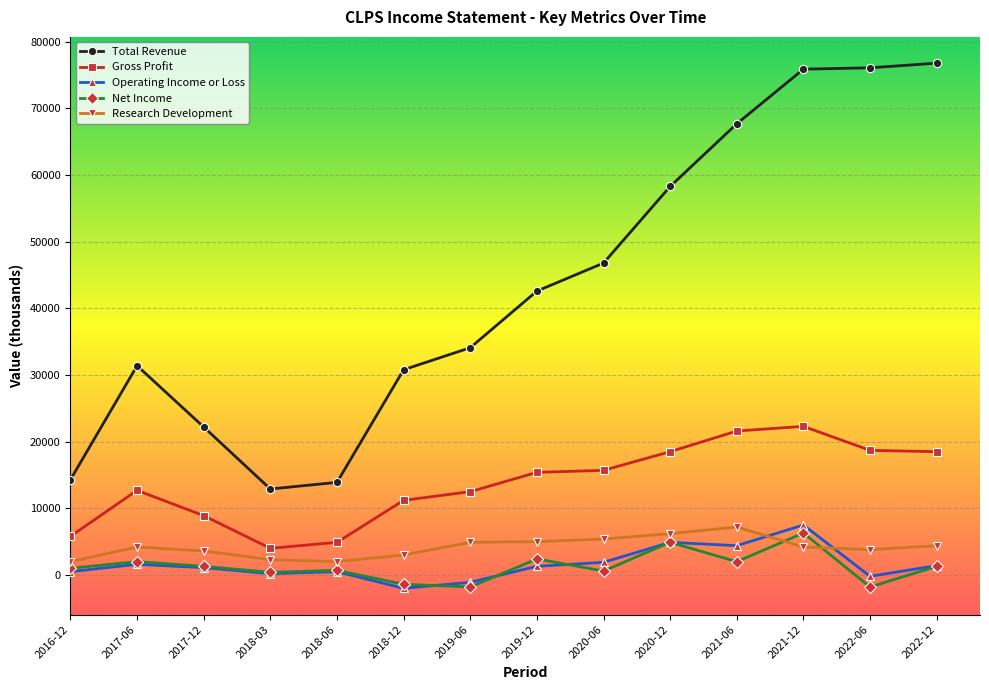

Is it true that Gross Profit equals 21600 at 2021-06?

True